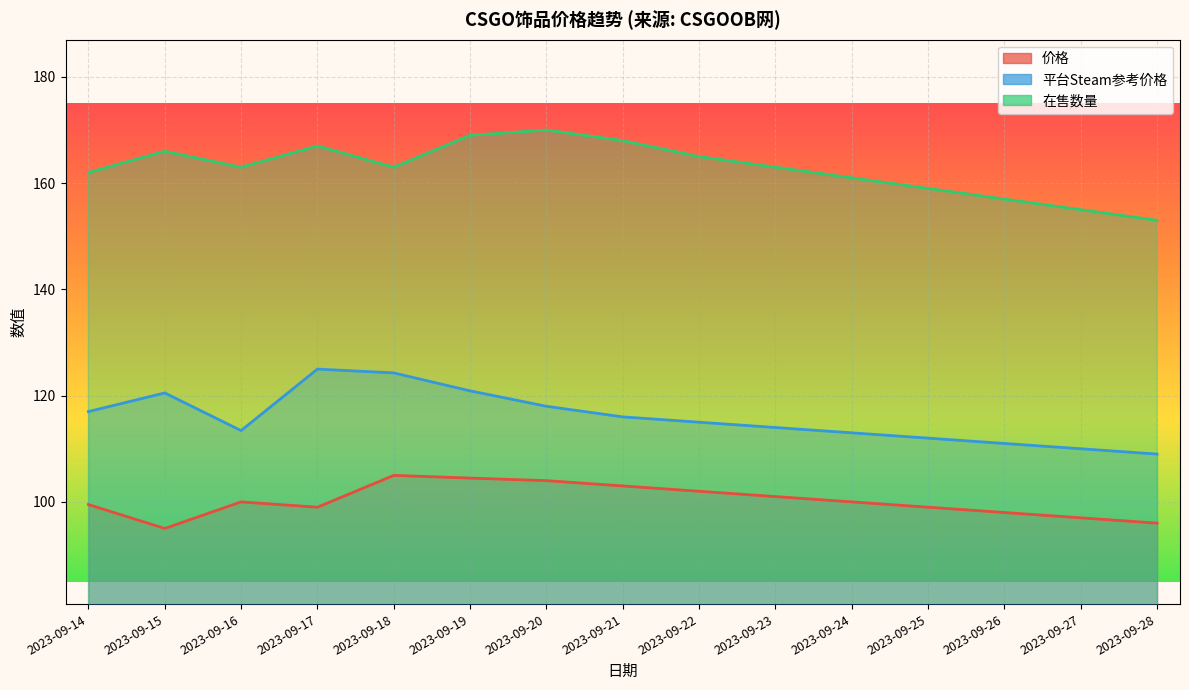

Rank the categories by 在售数量 value from highest to lowest.

2023-09-20, 2023-09-19, 2023-09-21, 2023-09-17, 2023-09-15, 2023-09-22, 2023-09-16, 2023-09-18, 2023-09-23, 2023-09-14, 2023-09-24, 2023-09-25, 2023-09-26, 2023-09-27, 2023-09-28